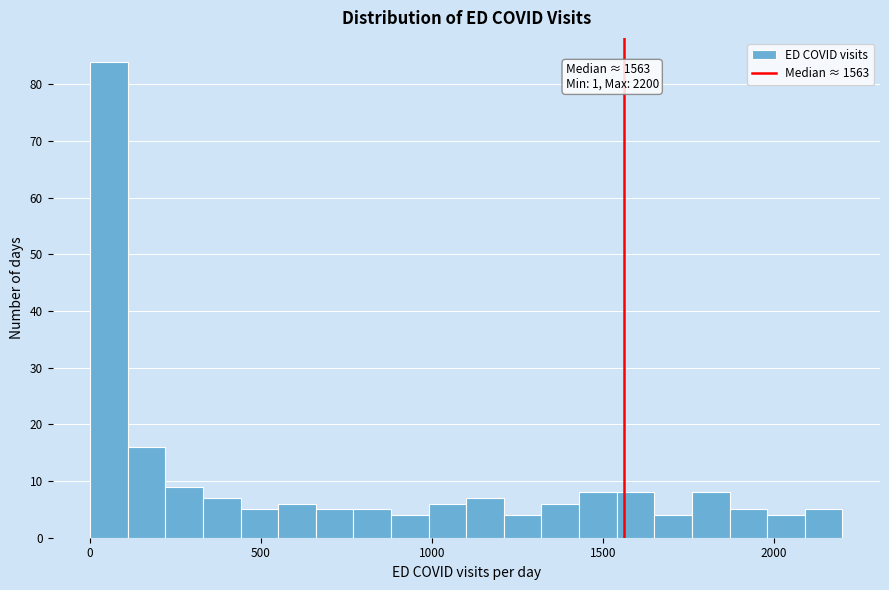

Around what value on the x-axis is the tallest bar? Give the approximate position of its centre, as read against the axis.

50